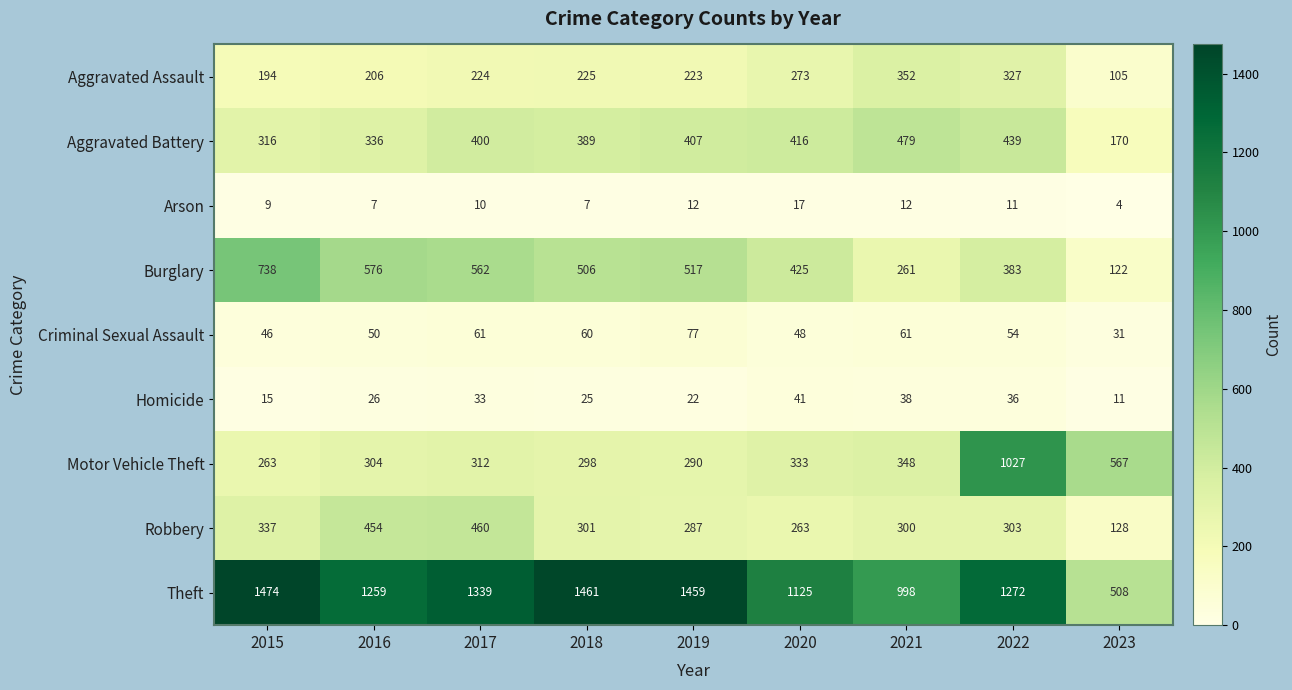

Rank the series by their maximum value, from highest to lowest.

Theft, Motor Vehicle Theft, Burglary, Aggravated Battery, Robbery, Aggravated Assault, Criminal Sexual Assault, Homicide, Arson